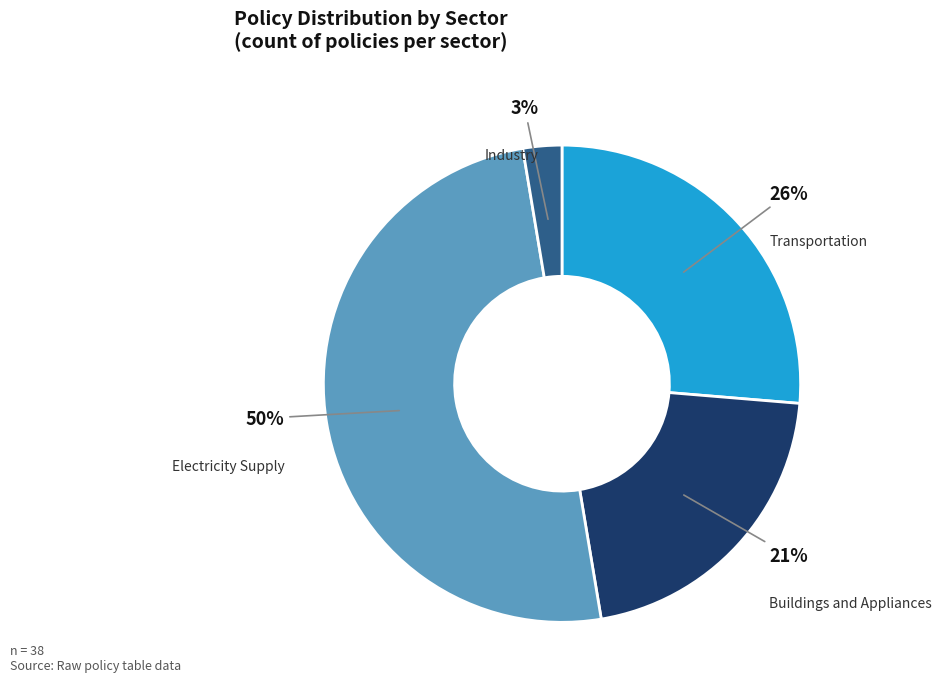

How many segments does this pie chart have?

4